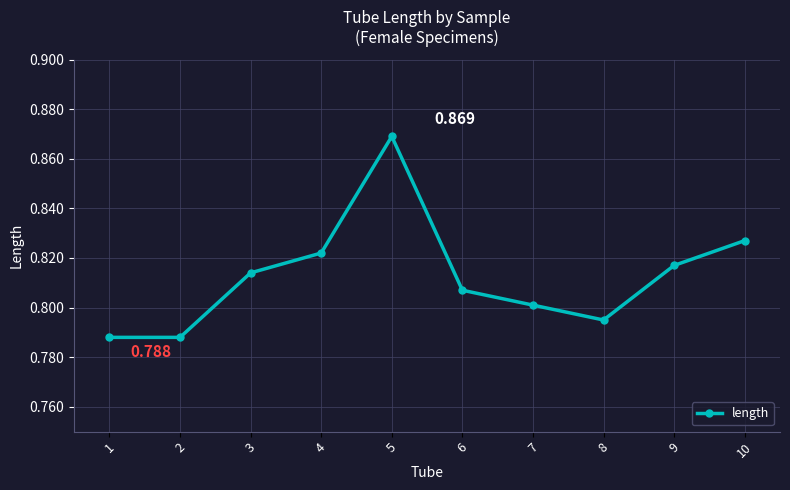

True or false: the data has more than 1 interior local peaks.

False